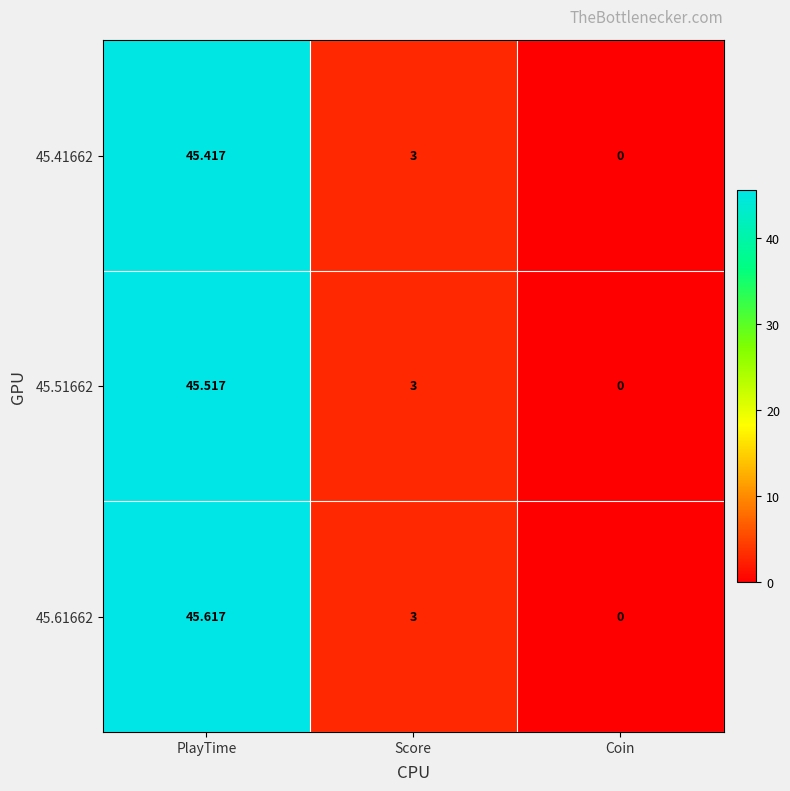

List the labels in order of 45.51662 value, smallest first.

Coin, Score, PlayTime